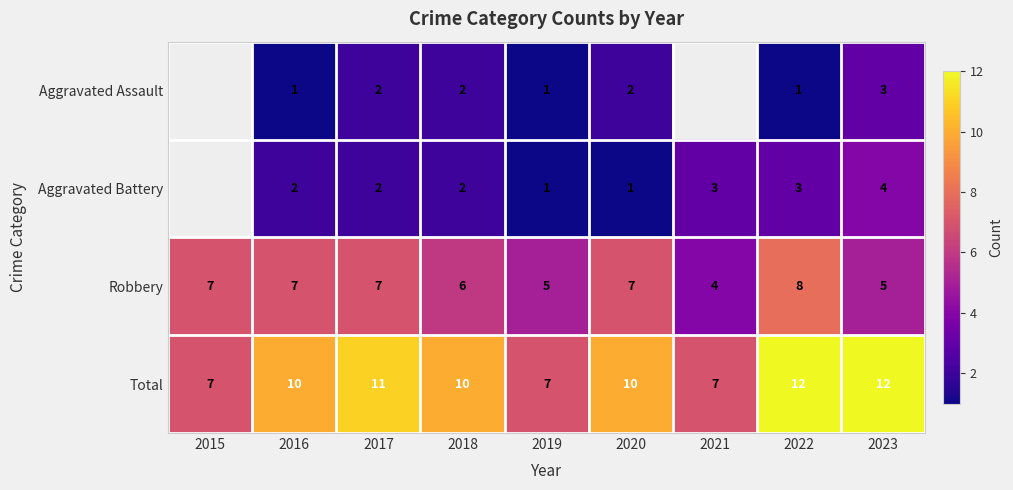

Is it true that Robbery equals 11.9 at 2020?

False